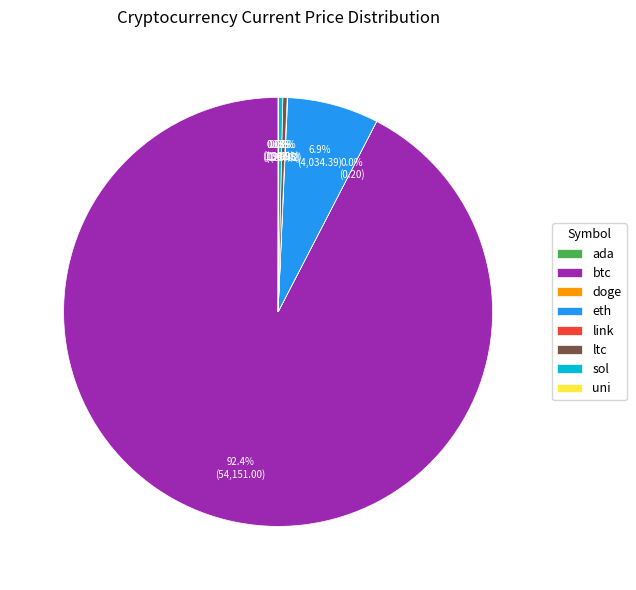

Is there a majority slice in this chart?

Yes